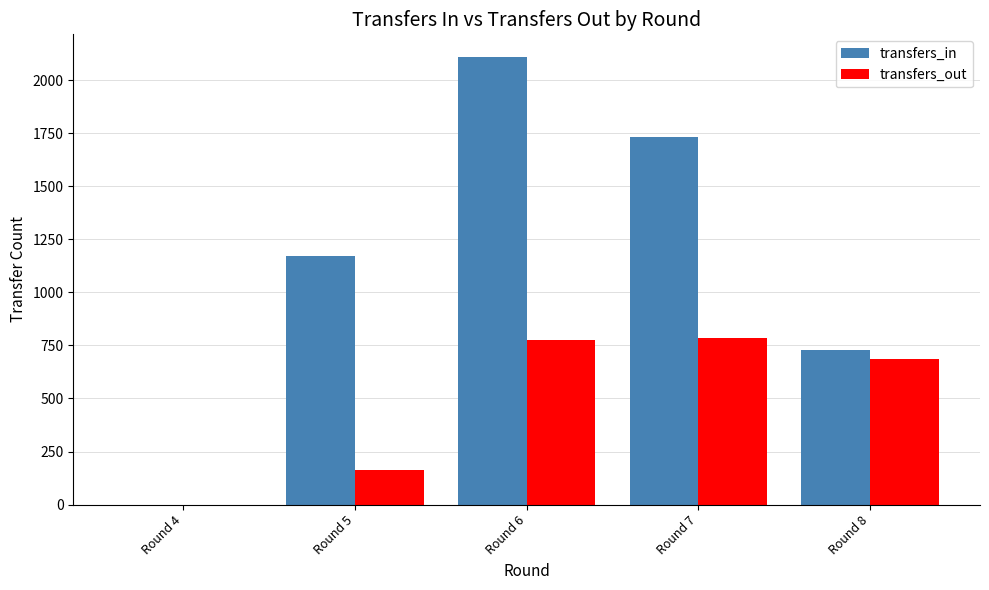

How many series are shown in this chart?

2